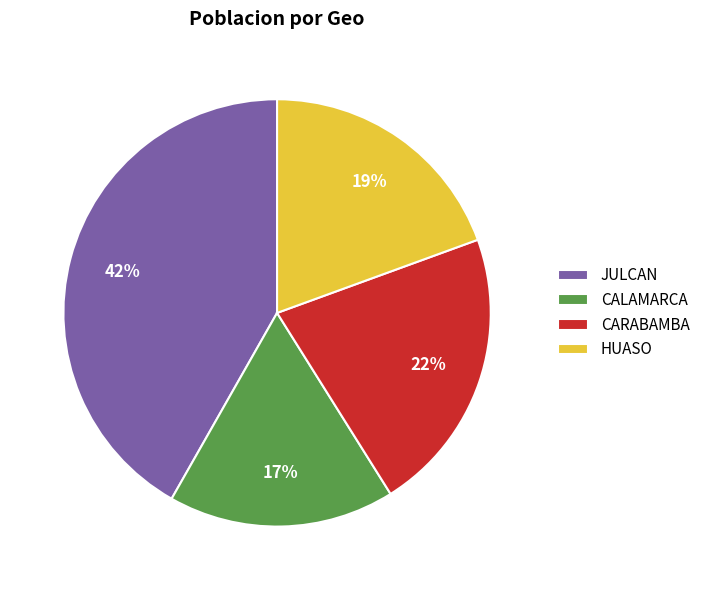

The CARABAMBA slice represents 22% of the pie. True or false?

True